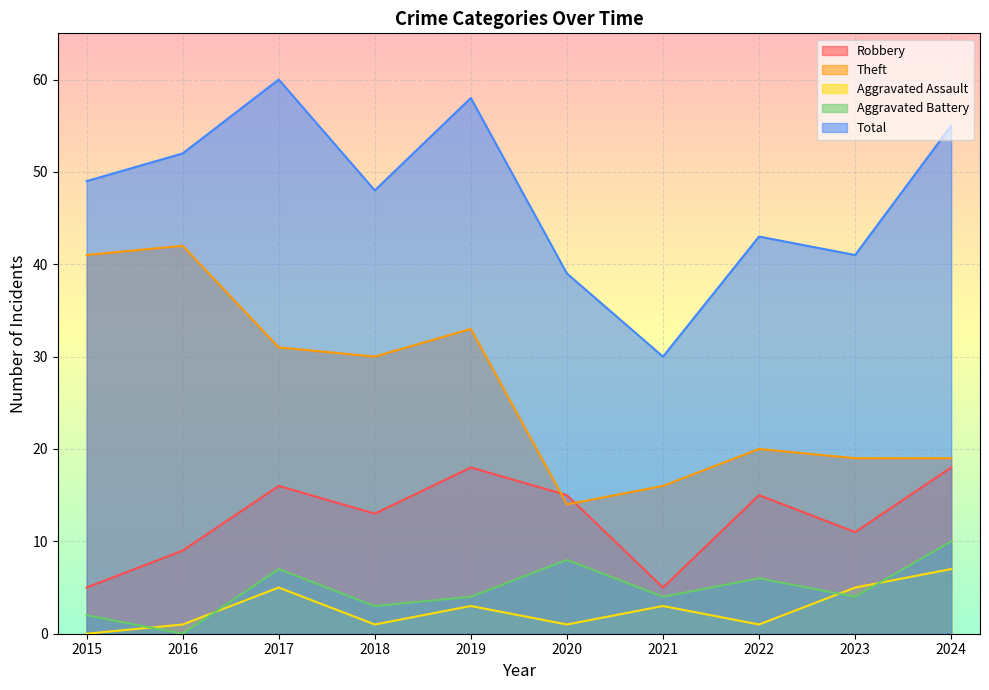

True or false: Aggravated Assault has more than 0 interior local peaks.

True